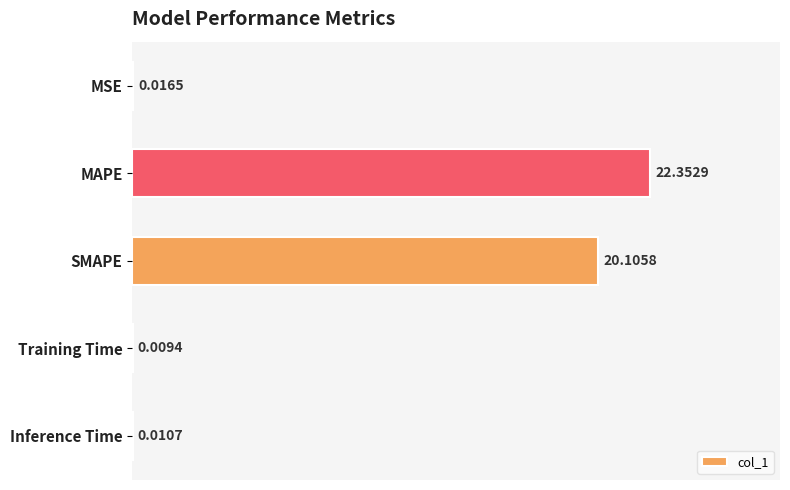

Does the chart contain stacked bars?

No